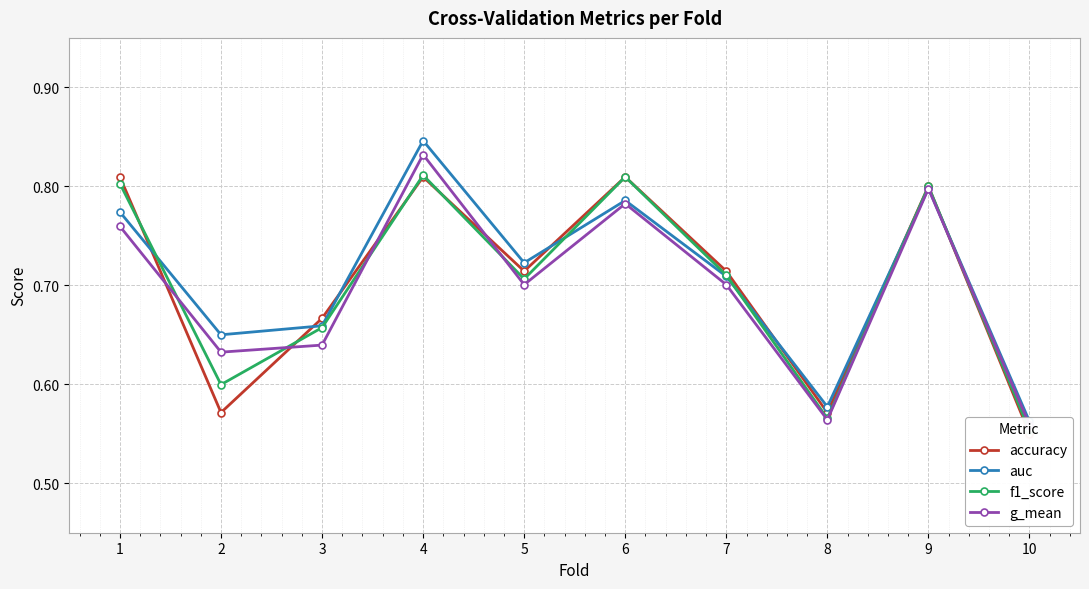

Which has a higher value, 6 or 9?

6